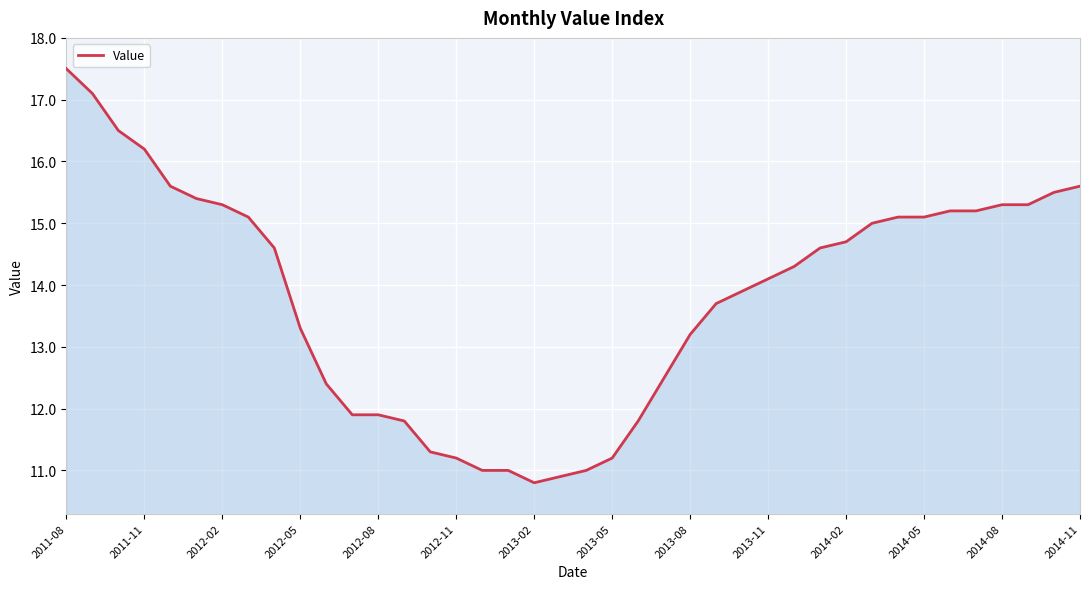

What is the average value?

13.8